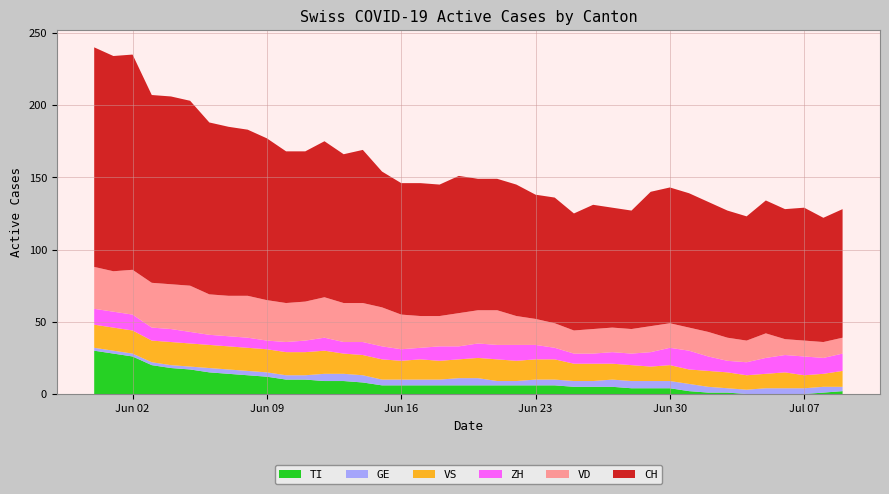

Reading left to right, extract all data points from this chart.

VS: 2020-05-31=16	2020-06-01=16	2020-06-02=16	2020-06-03=15	2020-06-04=16	2020-06-05=16	2020-06-06=16	2020-06-07=16	2020-06-08=16	2020-06-09=16	2020-06-10=16	2020-06-11=16	2020-06-12=16	2020-06-13=14	2020-06-14=14	2020-06-15=14	2020-06-16=13	2020-06-17=14	2020-06-18=13	2020-06-19=13	2020-06-20=14	2020-06-21=15	2020-06-22=14	2020-06-23=14	2020-06-24=14	2020-06-25=12	2020-06-26=12	2020-06-27=11	2020-06-28=11	2020-06-29=10	2020-06-30=11	2020-07-01=10	2020-07-02=11	2020-07-03=11	2020-07-04=10	2020-07-05=10	2020-07-06=11	2020-07-07=9	2020-07-08=9	2020-07-09=11
GE: 2020-05-31=2	2020-06-01=2	2020-06-02=2	2020-06-03=2	2020-06-04=2	2020-06-05=2	2020-06-06=3	2020-06-07=3	2020-06-08=3	2020-06-09=3	2020-06-10=3	2020-06-11=3	2020-06-12=5	2020-06-13=5	2020-06-14=5	2020-06-15=4	2020-06-16=4	2020-06-17=4	2020-06-18=4	2020-06-19=5	2020-06-20=5	2020-06-21=3	2020-06-22=3	2020-06-23=4	2020-06-24=4	2020-06-25=4	2020-06-26=4	2020-06-27=5	2020-06-28=5	2020-06-29=5	2020-06-30=5	2020-07-01=5	2020-07-02=4	2020-07-03=3	2020-07-04=3	2020-07-05=4	2020-07-06=4	2020-07-07=4	2020-07-08=4	2020-07-09=3
VD: 2020-05-31=29	2020-06-01=28	2020-06-02=31	2020-06-03=31	2020-06-04=31	2020-06-05=32	2020-06-06=28	2020-06-07=28	2020-06-08=29	2020-06-09=28	2020-06-10=27	2020-06-11=27	2020-06-12=28	2020-06-13=27	2020-06-14=27	2020-06-15=27	2020-06-16=24	2020-06-17=22	2020-06-18=21	2020-06-19=23	2020-06-20=23	2020-06-21=24	2020-06-22=20	2020-06-23=18	2020-06-24=17	2020-06-25=16	2020-06-26=17	2020-06-27=17	2020-06-28=17	2020-06-29=18	2020-06-30=17	2020-07-01=16	2020-07-02=17	2020-07-03=16	2020-07-04=15	2020-07-05=17	2020-07-06=11	2020-07-07=11	2020-07-08=11	2020-07-09=11
ZH: 2020-05-31=11	2020-06-01=11	2020-06-02=11	2020-06-03=9	2020-06-04=9	2020-06-05=8	2020-06-06=7	2020-06-07=7	2020-06-08=7	2020-06-09=6	2020-06-10=7	2020-06-11=8	2020-06-12=9	2020-06-13=8	2020-06-14=9	2020-06-15=9	2020-06-16=8	2020-06-17=8	2020-06-18=10	2020-06-19=9	2020-06-20=10	2020-06-21=10	2020-06-22=11	2020-06-23=10	2020-06-24=8	2020-06-25=7	2020-06-26=7	2020-06-27=8	2020-06-28=8	2020-06-29=10	2020-06-30=12	2020-07-01=13	2020-07-02=10	2020-07-03=8	2020-07-04=9	2020-07-05=11	2020-07-06=12	2020-07-07=13	2020-07-08=11	2020-07-09=12
CH: 2020-05-31=152	2020-06-01=149	2020-06-02=149	2020-06-03=130	2020-06-04=130	2020-06-05=128	2020-06-06=119	2020-06-07=117	2020-06-08=115	2020-06-09=112	2020-06-10=105	2020-06-11=104	2020-06-12=108	2020-06-13=103	2020-06-14=106	2020-06-15=94	2020-06-16=91	2020-06-17=92	2020-06-18=91	2020-06-19=95	2020-06-20=91	2020-06-21=91	2020-06-22=91	2020-06-23=86	2020-06-24=87	2020-06-25=81	2020-06-26=86	2020-06-27=83	2020-06-28=82	2020-06-29=93	2020-06-30=94	2020-07-01=93	2020-07-02=90	2020-07-03=88	2020-07-04=86	2020-07-05=92	2020-07-06=90	2020-07-07=92	2020-07-08=86	2020-07-09=89
TI: 2020-05-31=30	2020-06-01=28	2020-06-02=26	2020-06-03=20	2020-06-04=18	2020-06-05=17	2020-06-06=15	2020-06-07=14	2020-06-08=13	2020-06-09=12	2020-06-10=10	2020-06-11=10	2020-06-12=9	2020-06-13=9	2020-06-14=8	2020-06-15=6	2020-06-16=6	2020-06-17=6	2020-06-18=6	2020-06-19=6	2020-06-20=6	2020-06-21=6	2020-06-22=6	2020-06-23=6	2020-06-24=6	2020-06-25=5	2020-06-26=5	2020-06-27=5	2020-06-28=4	2020-06-29=4	2020-06-30=4	2020-07-01=2	2020-07-02=1	2020-07-03=1	2020-07-04=0	2020-07-05=0	2020-07-06=0	2020-07-07=0	2020-07-08=1	2020-07-09=2